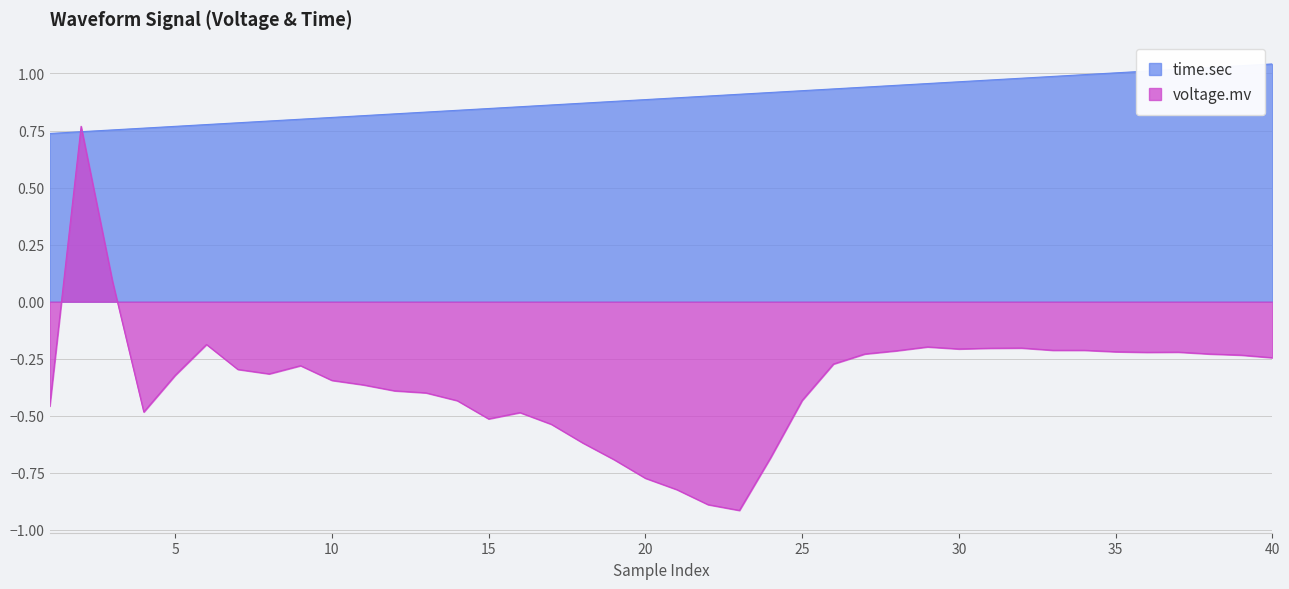

What is the value of the voltage.mv point at the 14th from the left?

-0.4